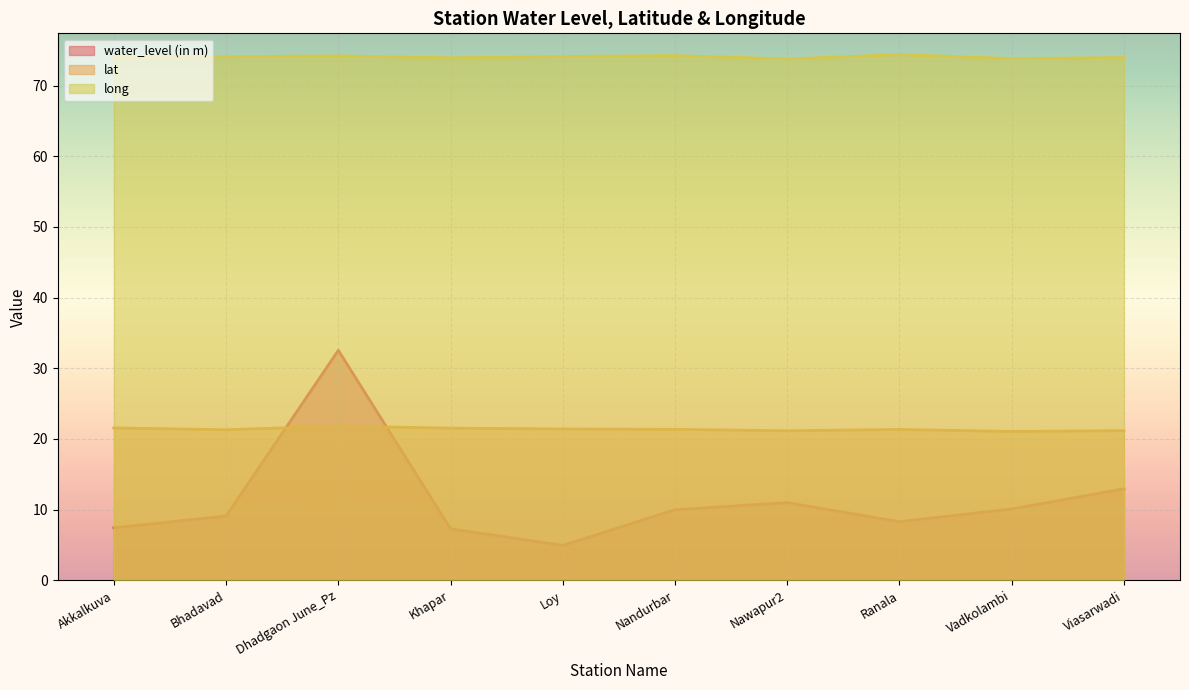

Reading left to right, extract all data points from this chart.

water_level (in m): 7.4	9.1	32.5	7.3	5.0	10.0	11.0	8.3	10.1	12.9
lat: 21.6	21.3	21.8	21.5	21.4	21.4	21.2	21.4	21.1	21.2
long: 74.0	74.1	74.2	73.9	74.1	74.2	73.8	74.4	73.8	74.0